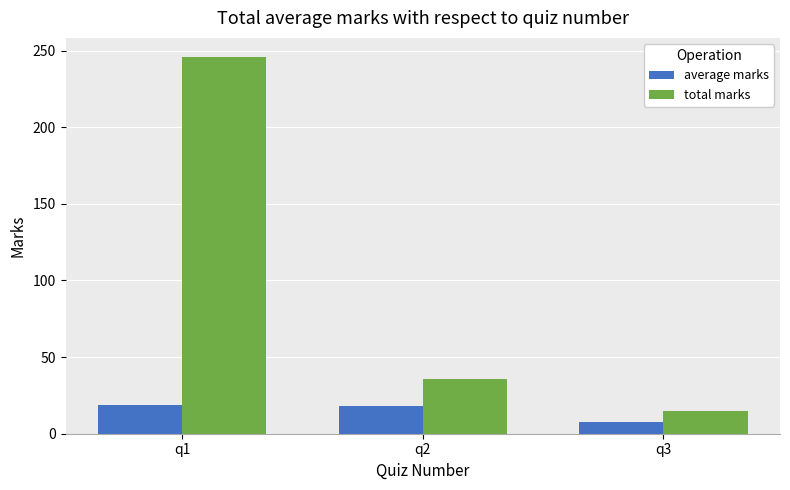

Does the chart contain stacked bars?

No